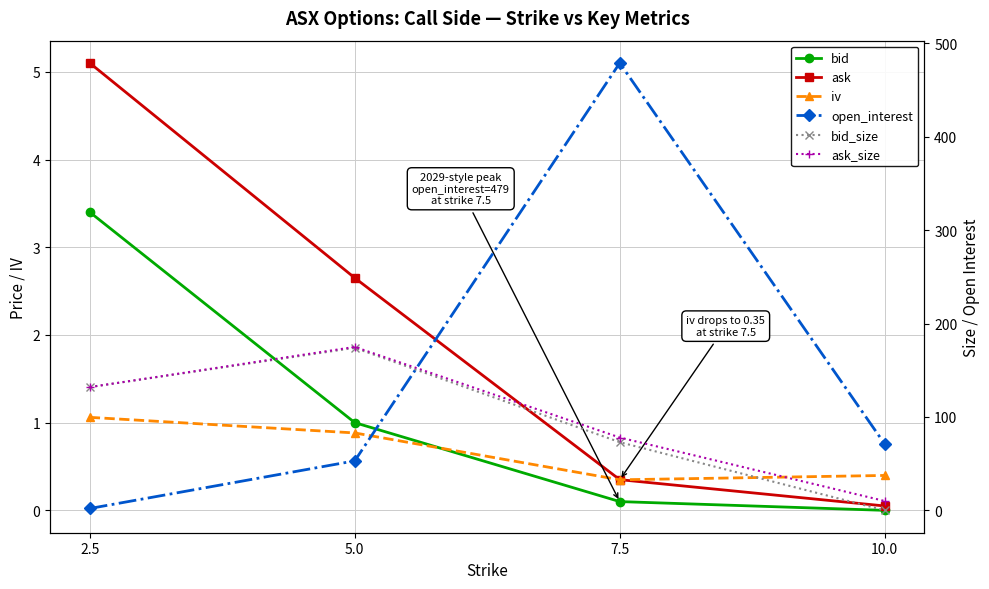

Which category has the highest value in the ask series?

2.5